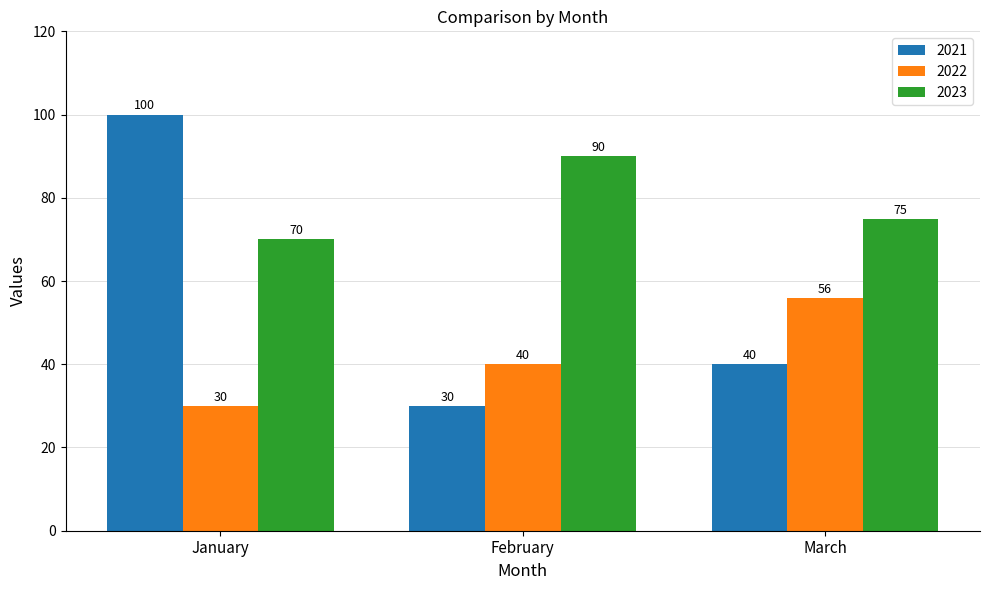

Reading right to left, what are all the values shown in this chart?

2021: 40	30	100
2022: 56	40	30
2023: 75	90	70